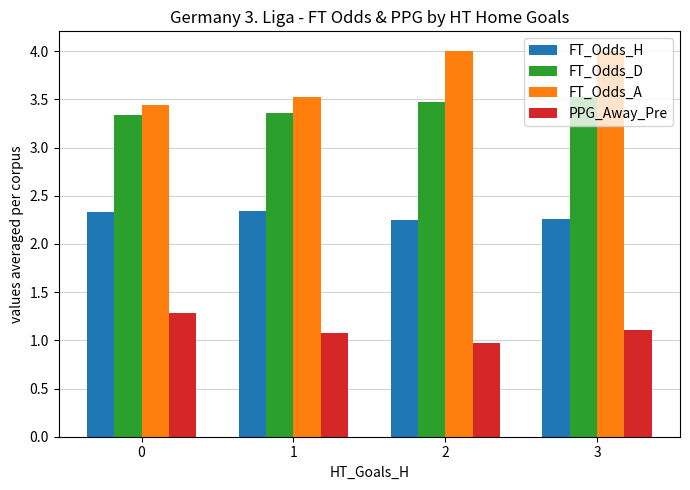

Rank the series by their maximum value, from highest to lowest.

FT_Odds_A, FT_Odds_D, FT_Odds_H, PPG_Away_Pre